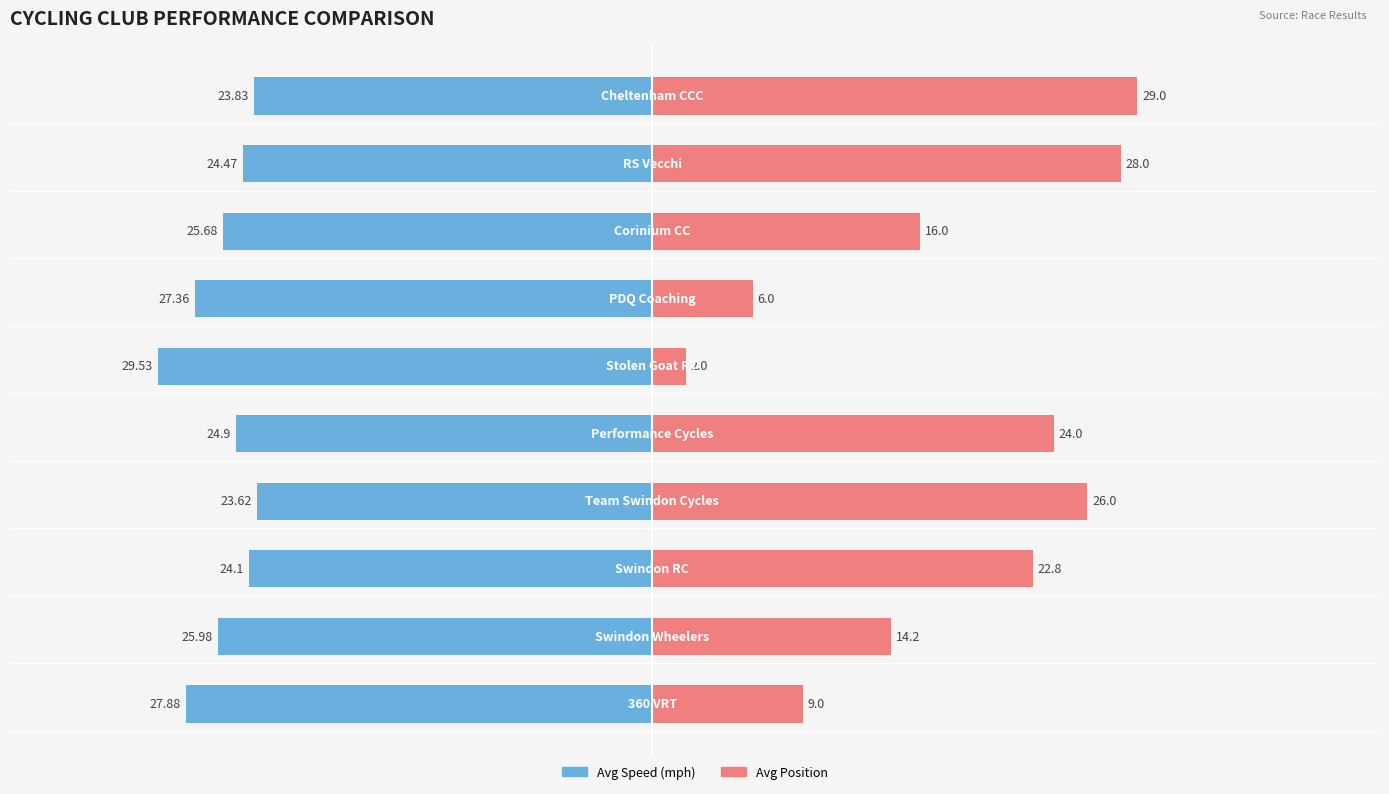

Between 9 and 2, which is larger?

9